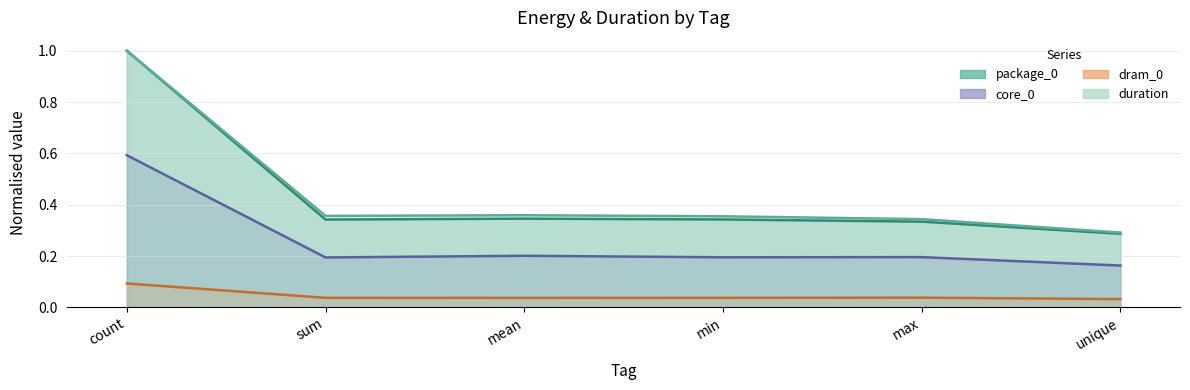

Which series has the widest spread of values?

package_0